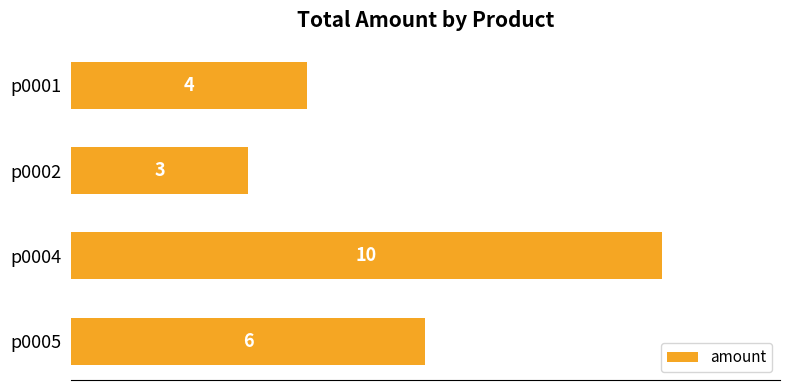

True or false: the data shows 7 at p0004.

False